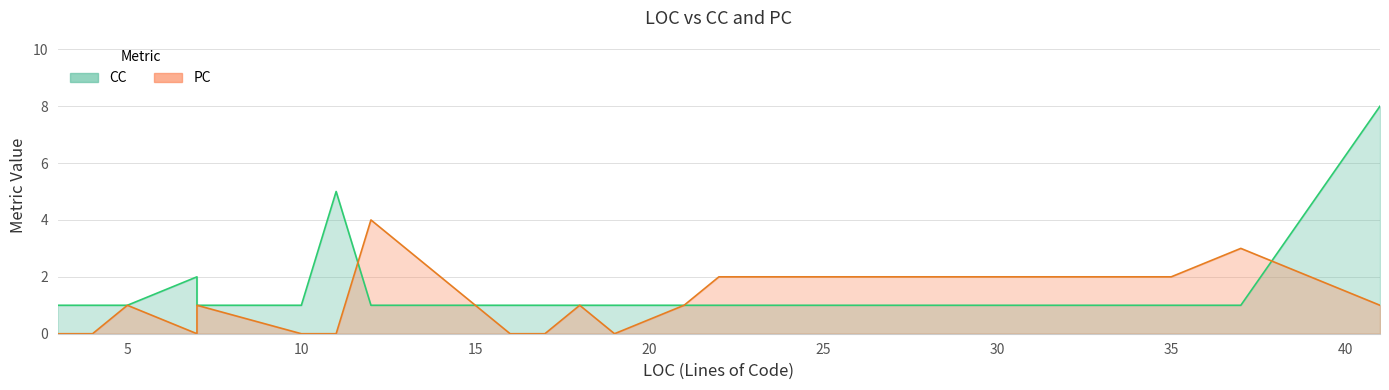

Is it true that PC equals 0 at 4?

True